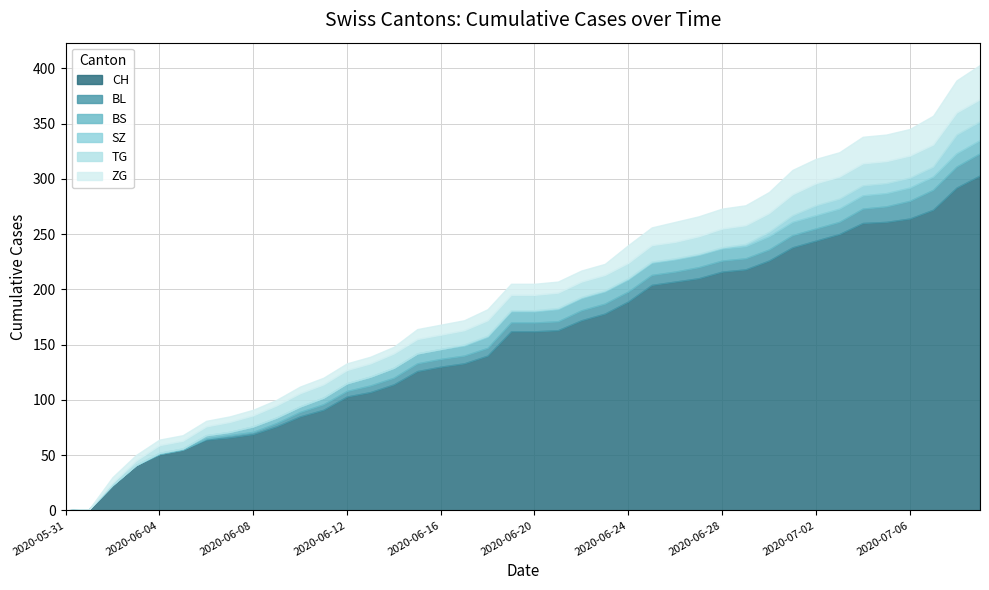

Where do BS and BL first cross each other?

2020-07-03 and 2020-07-04